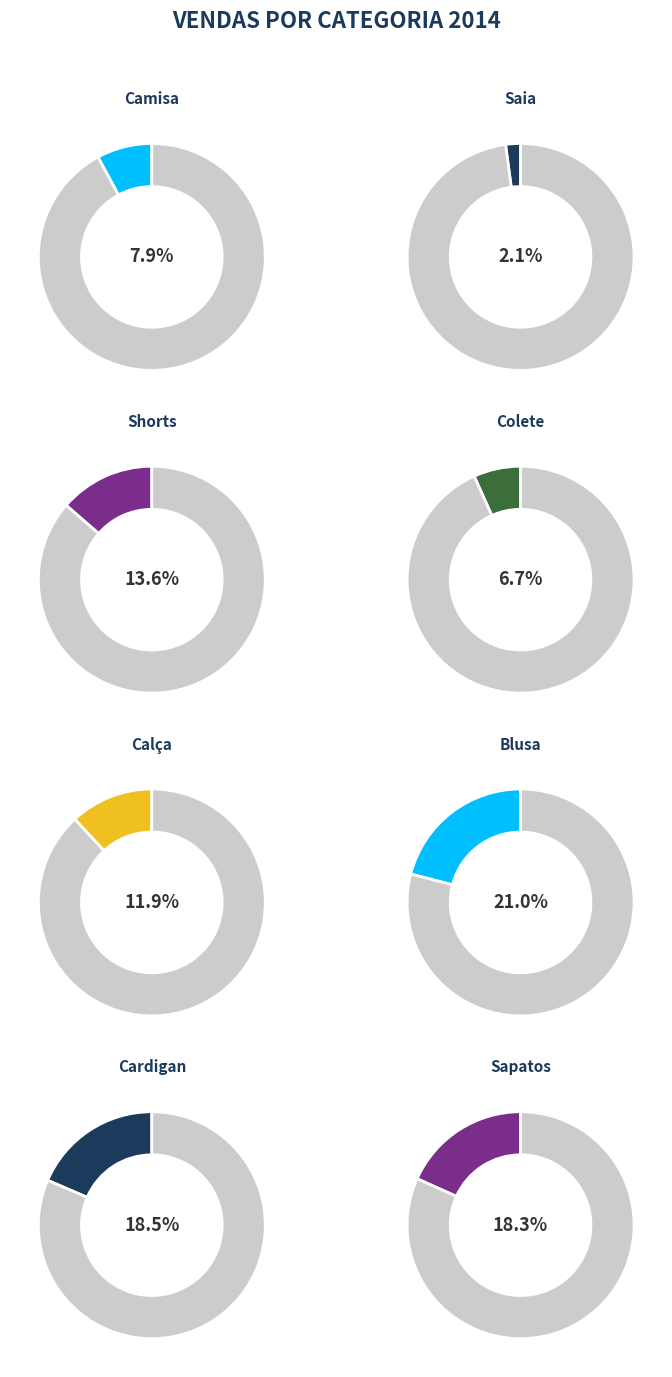

Which has a higher value, Colete or Shorts?

Shorts